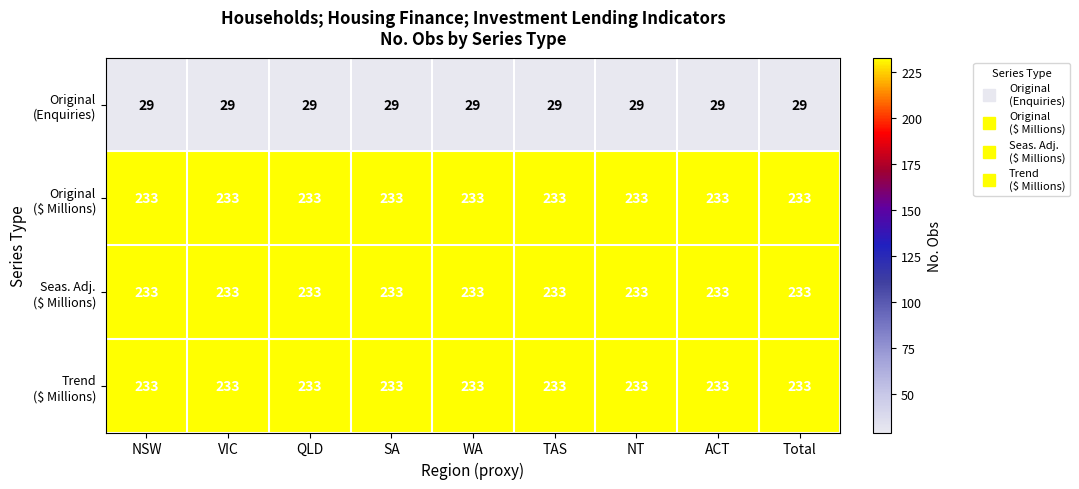

What is the greatest value displayed?

233